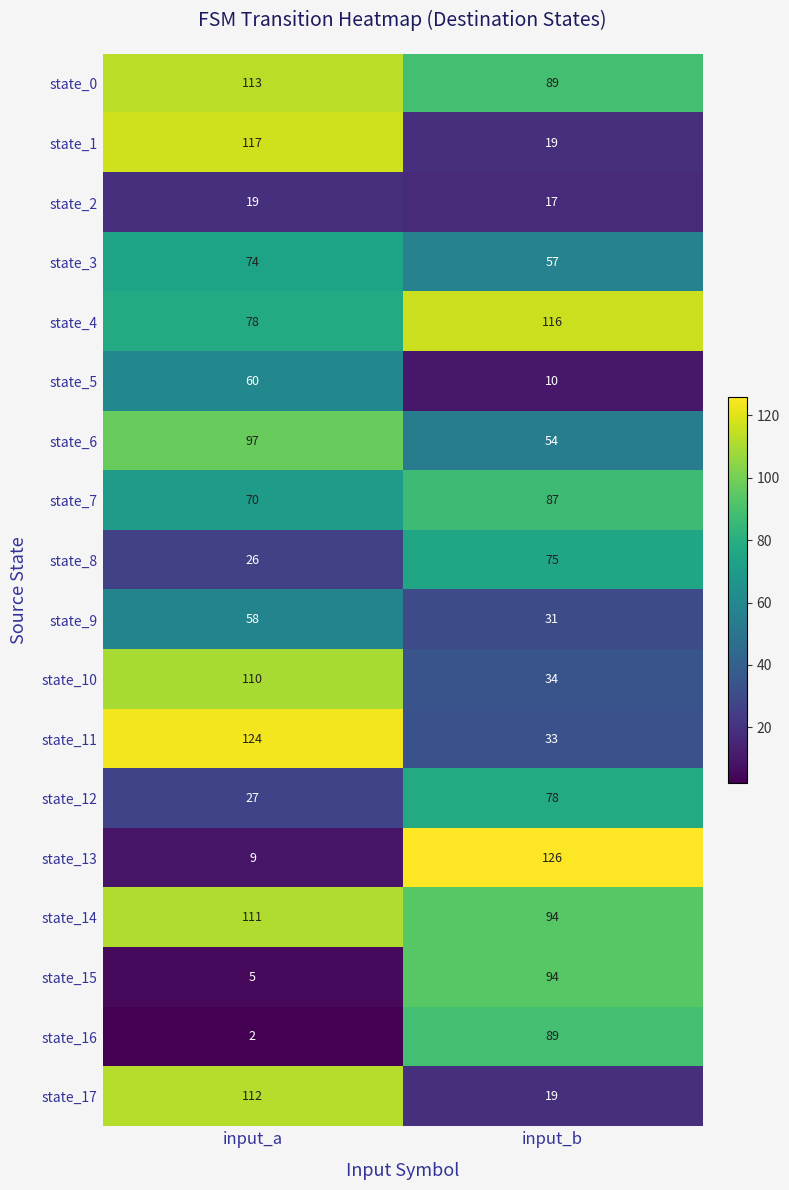

The state_5 series shows 17 at input_b. True or false?

False